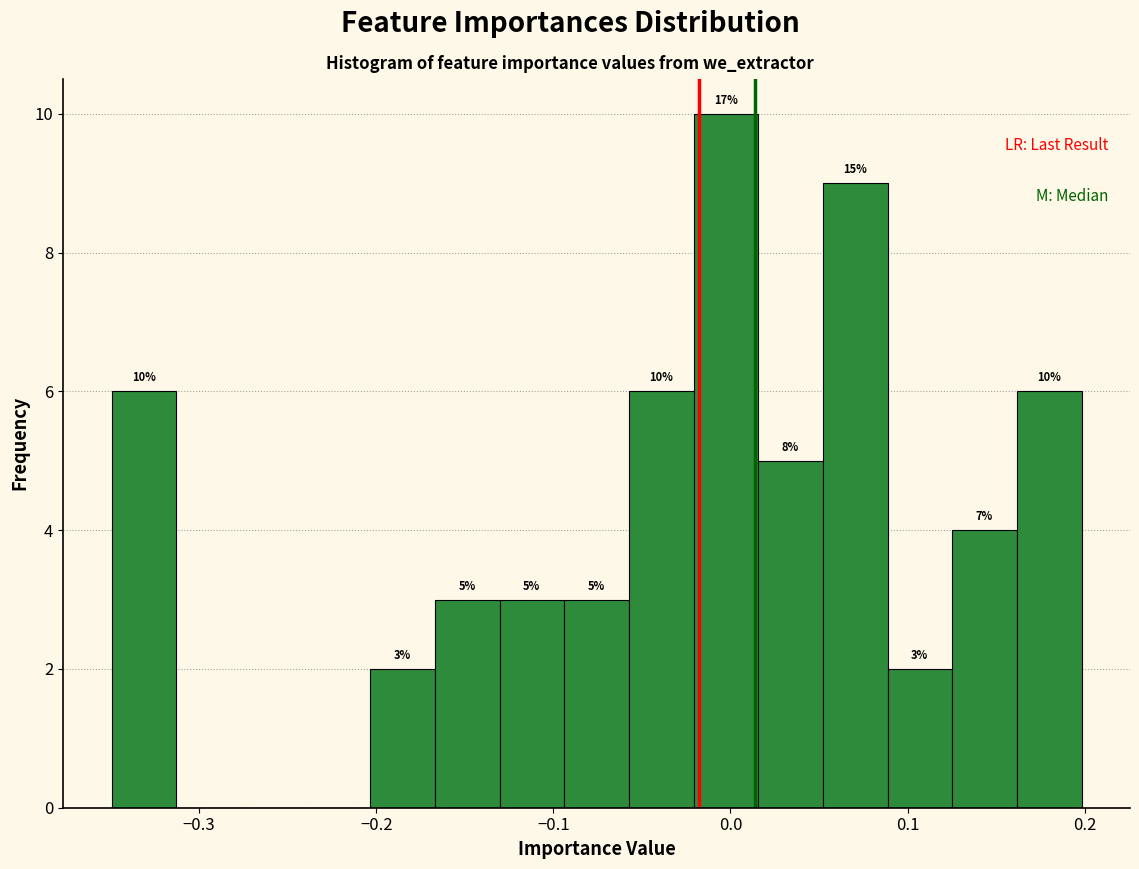

Around what value on the x-axis is the tallest bar? Give the approximate position of its centre, as read against the axis.

0.00